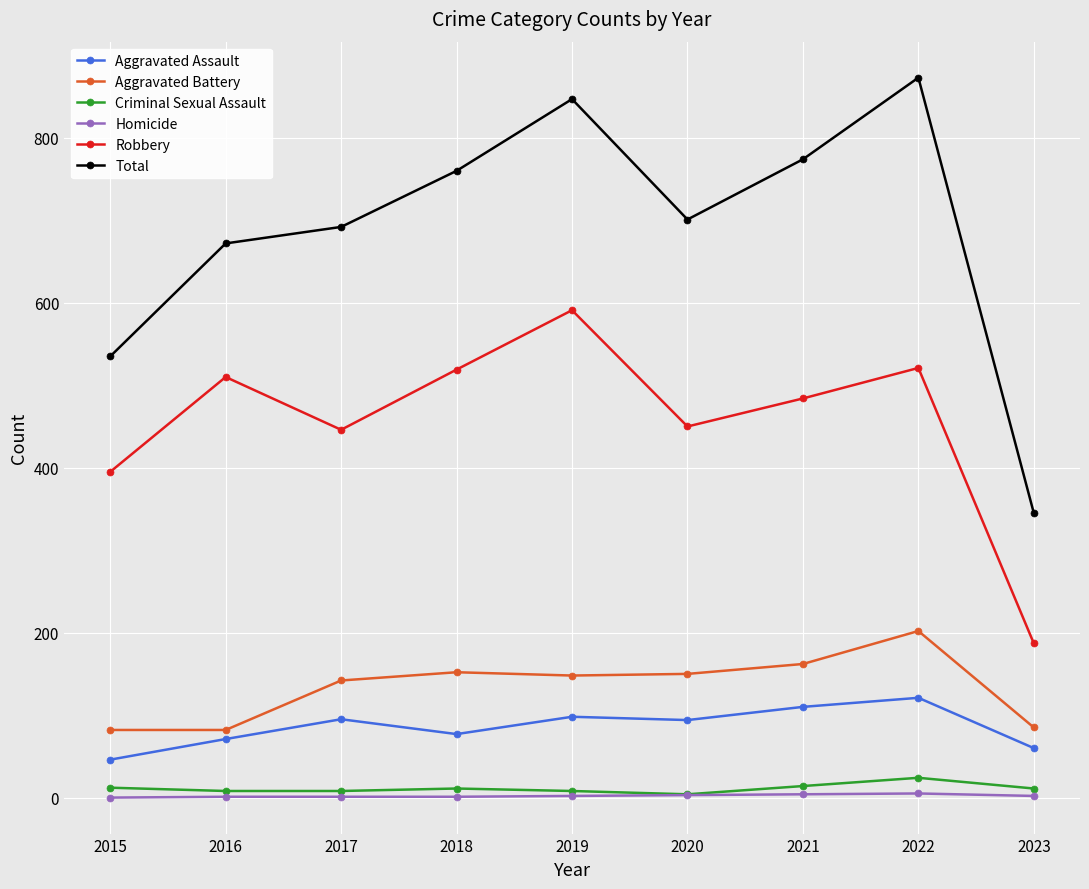

What is the sum of all Robbery values?

4103